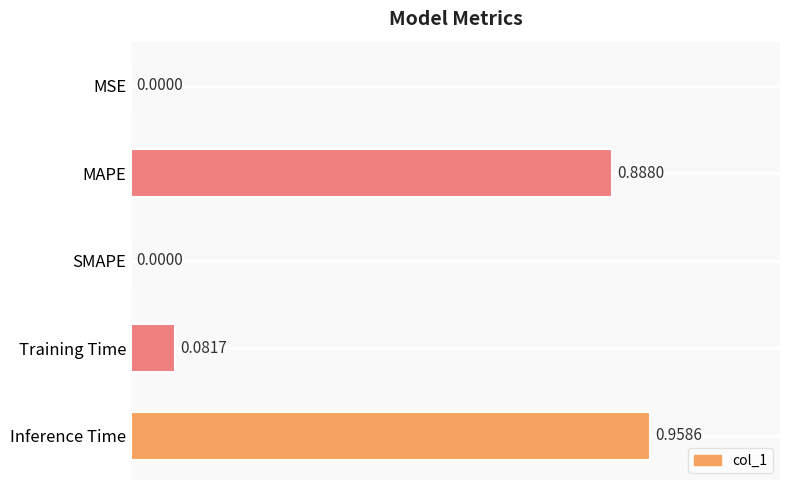

Which label corresponds to the largest value in the chart?

Inference Time